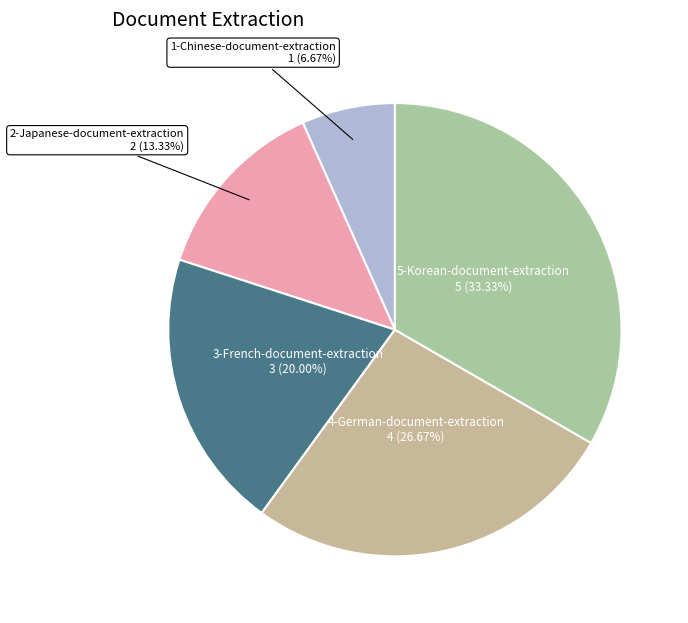

What percentage is the 4-German-document-extraction slice, to the nearest percent?

27%